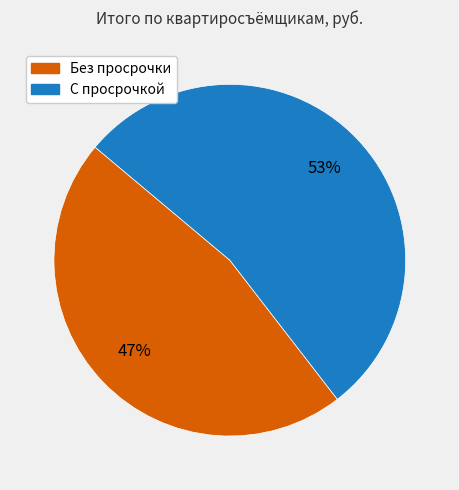

Is there a majority slice in this chart?

Yes